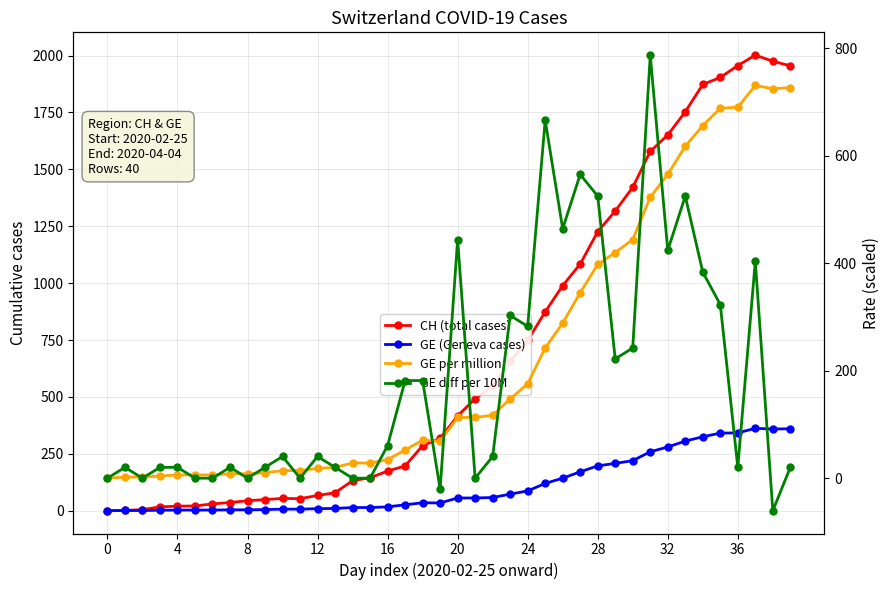

What is the smallest value displayed?

-60.6